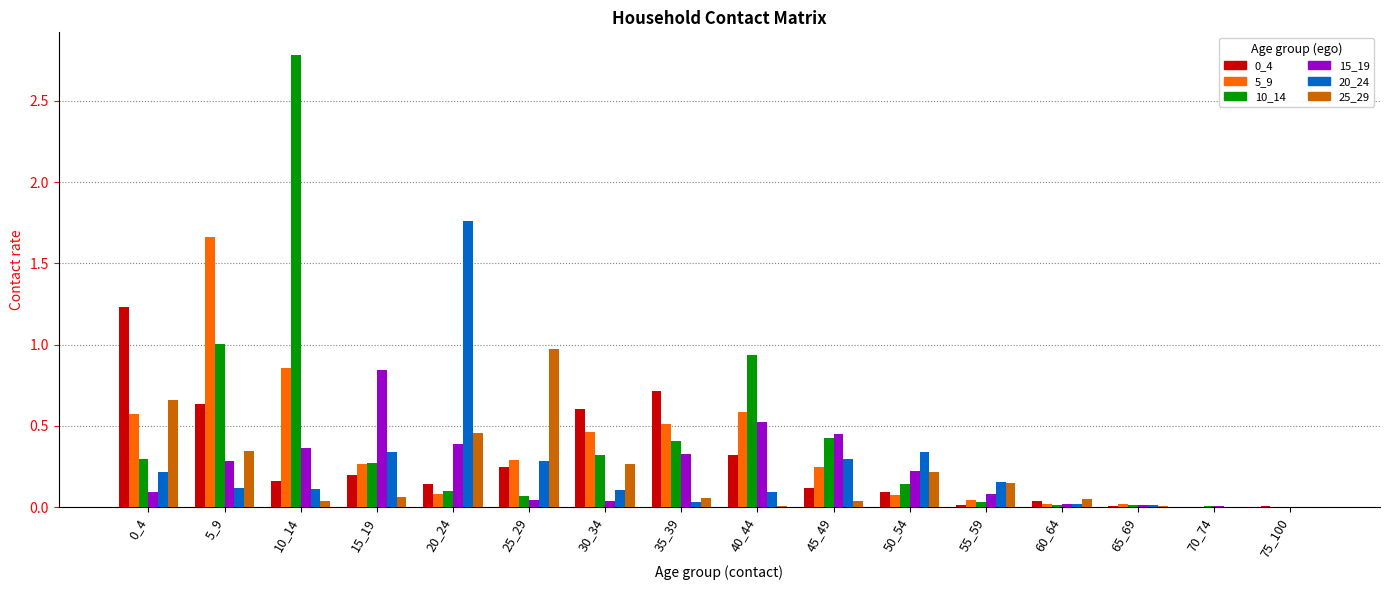

True or false: 5_9 has a value of 0.0 at 60_64.

True